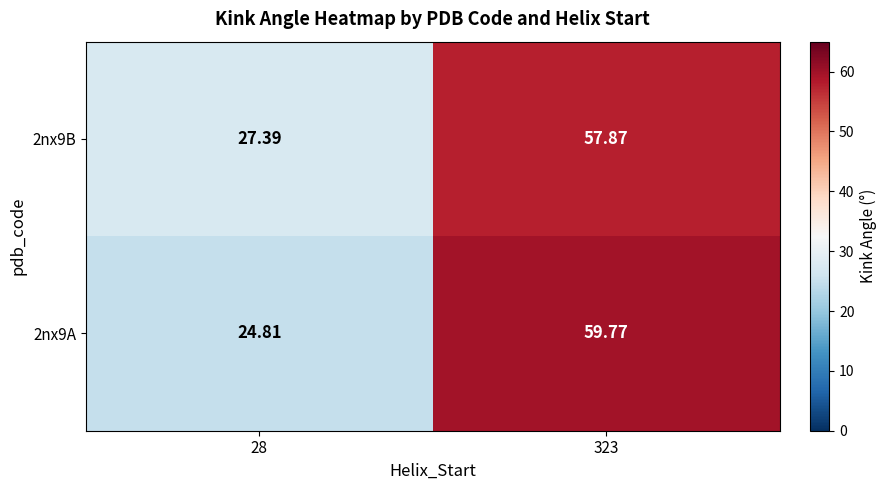

How many data points in 2nx9B are less than 57?

1